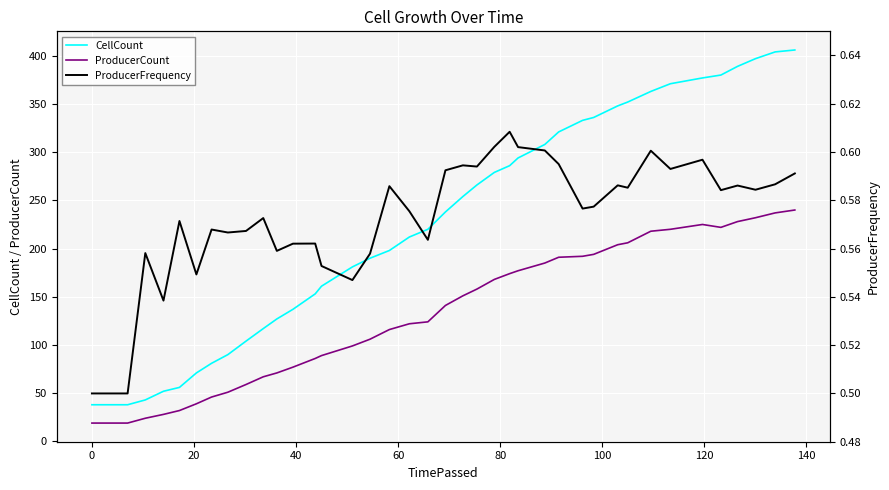

True or false: CellCount and ProducerCount cross at least once.

False